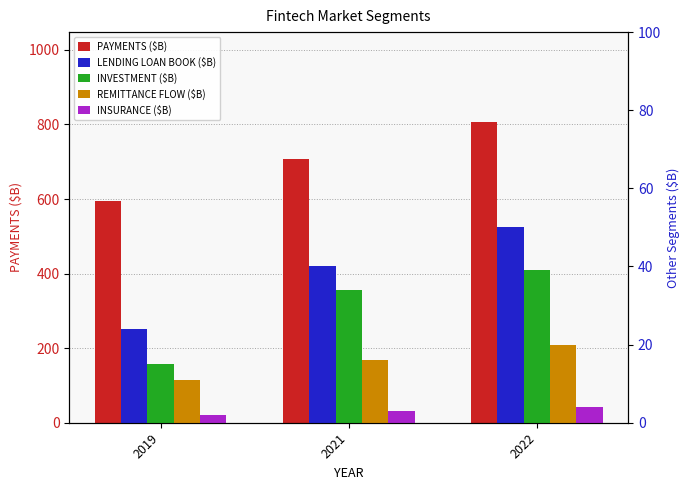

What is the sum of all LENDING LOAN BOOK ($B) values?

114